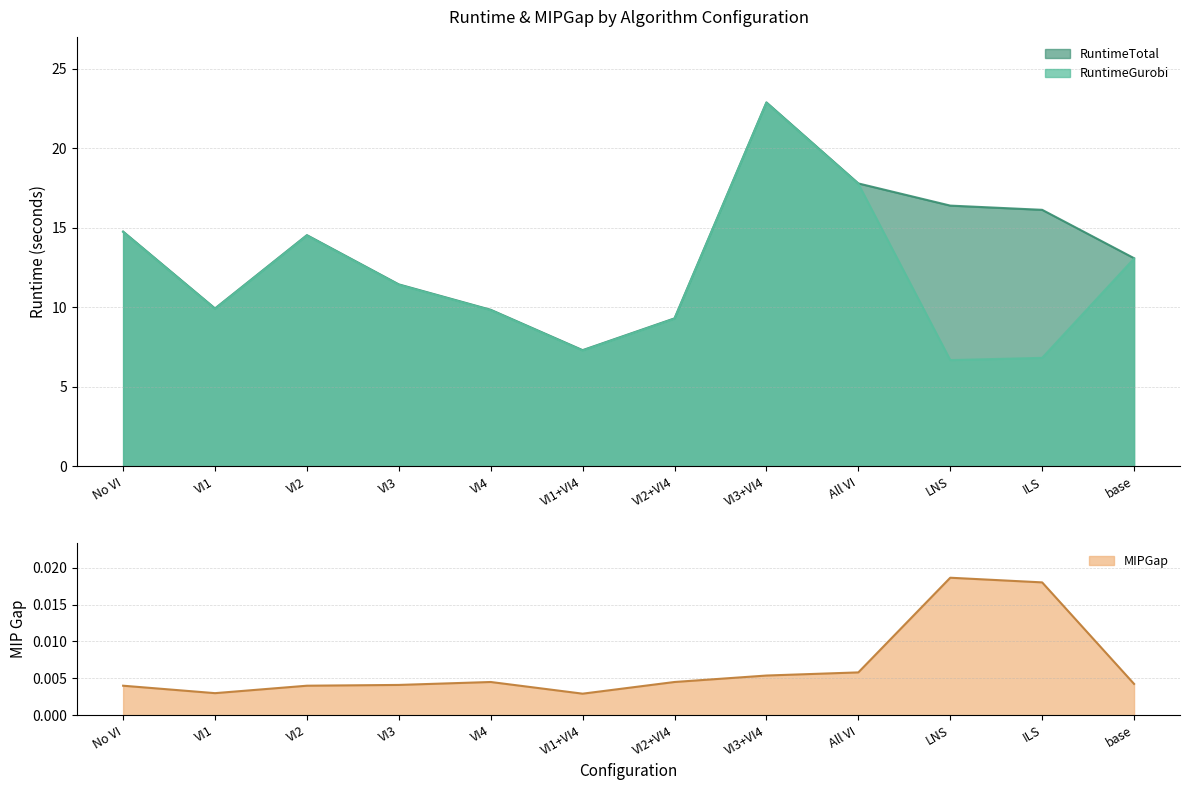

Which series changed the most between VI2+VI4 and LNS?

RuntimeTotal